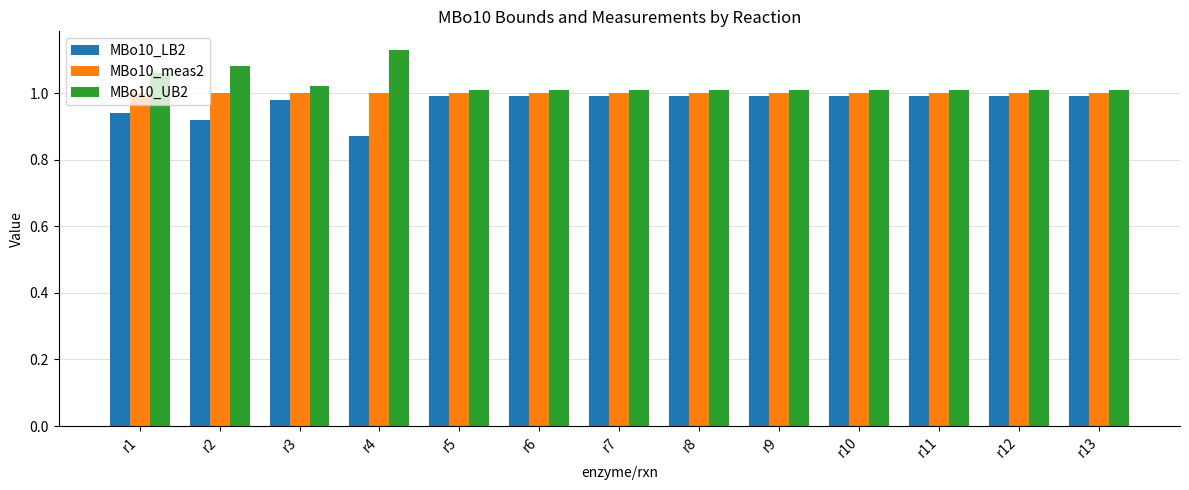

Rank the series at r5 from highest to lowest value.

MBo10_UB2, MBo10_meas2, MBo10_LB2